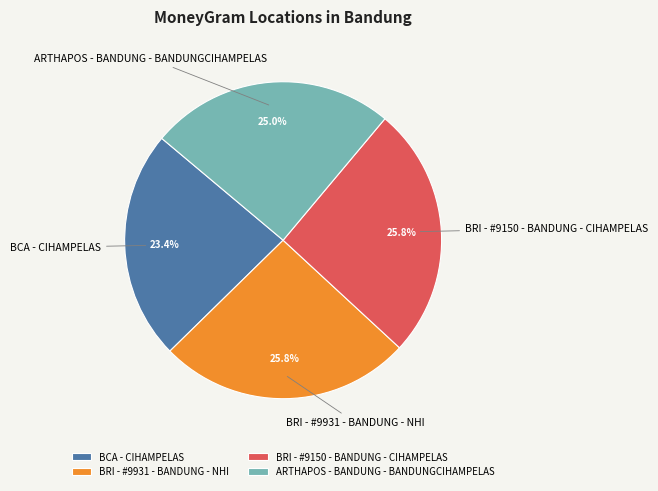

What percentage is NOT represented by ARTHAPOS - BANDUNG - BANDUNGCIHAMPELAS?

75.0%